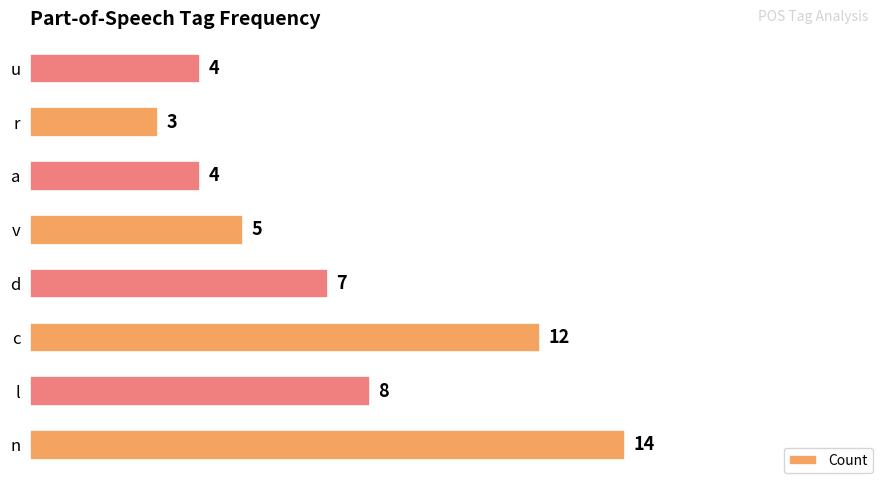

How many distinct data groups are displayed?

1